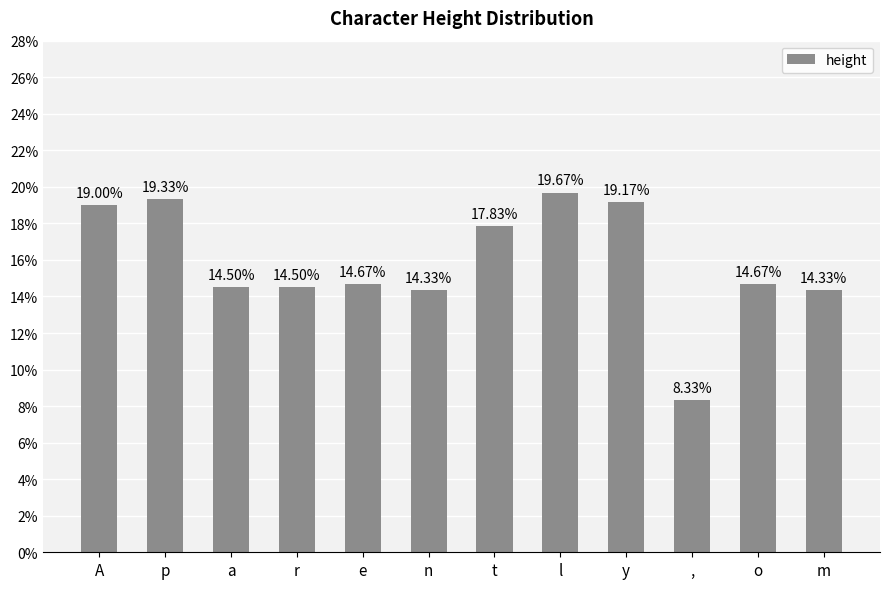

What is the value of the 7th bar from the left?

0.2